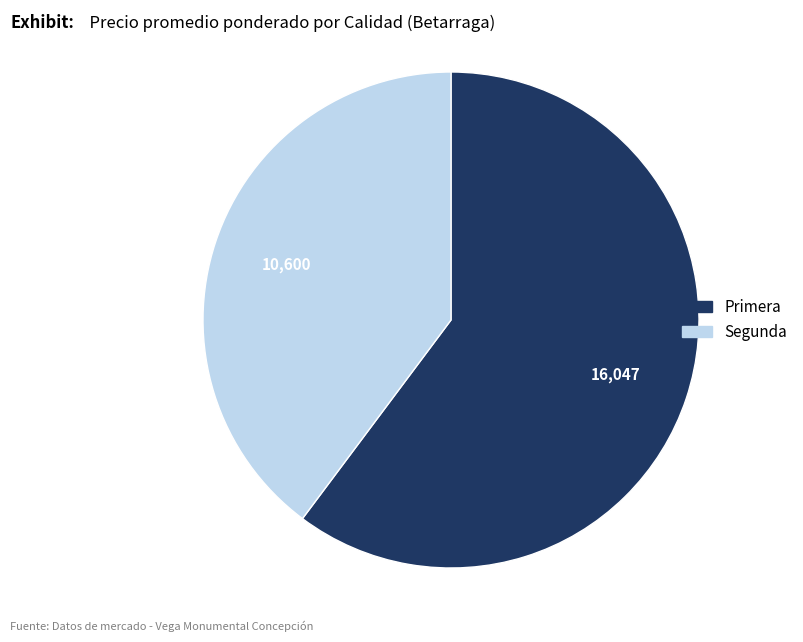

Is Segunda the majority of the pie?

No